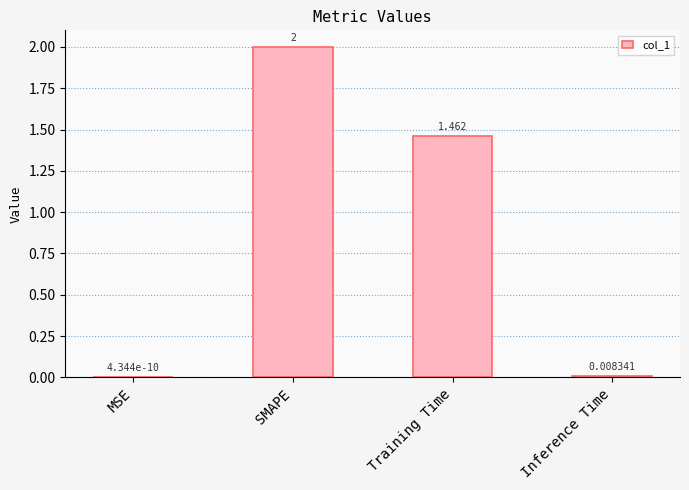

At which category does the chart reach its peak across all series?

SMAPE